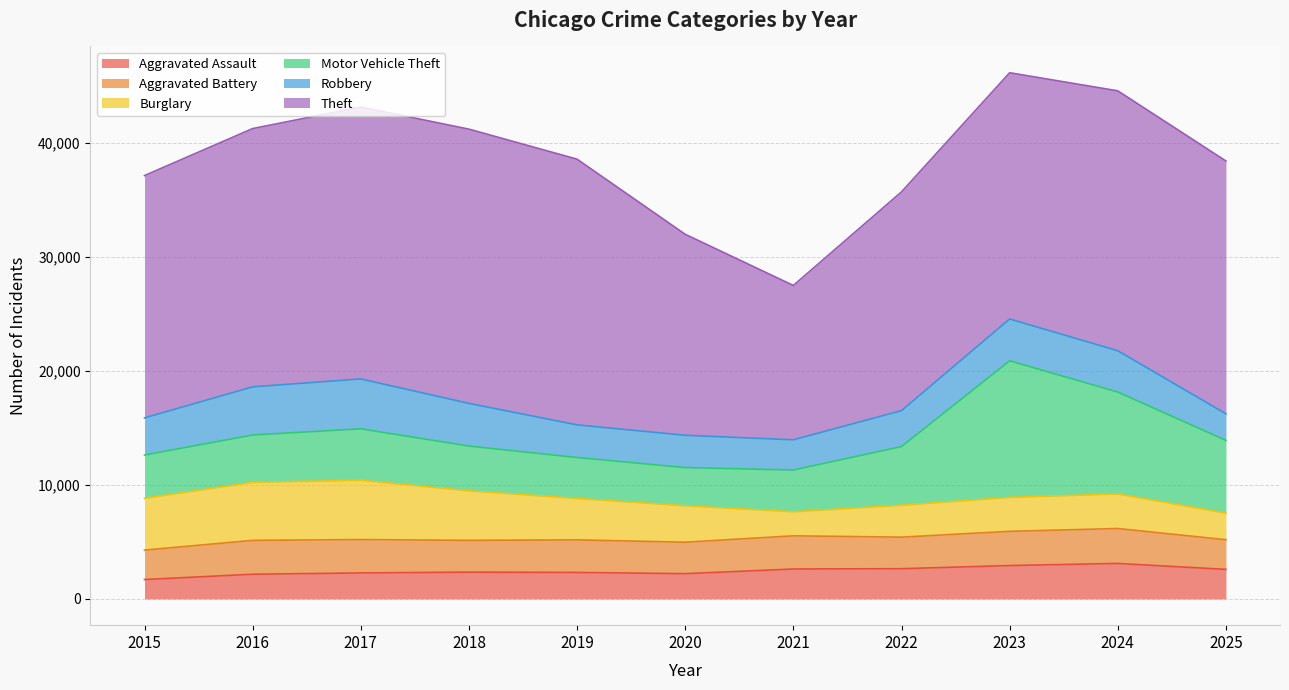

True or false: Theft and Aggravated Battery intersect in this chart.

False